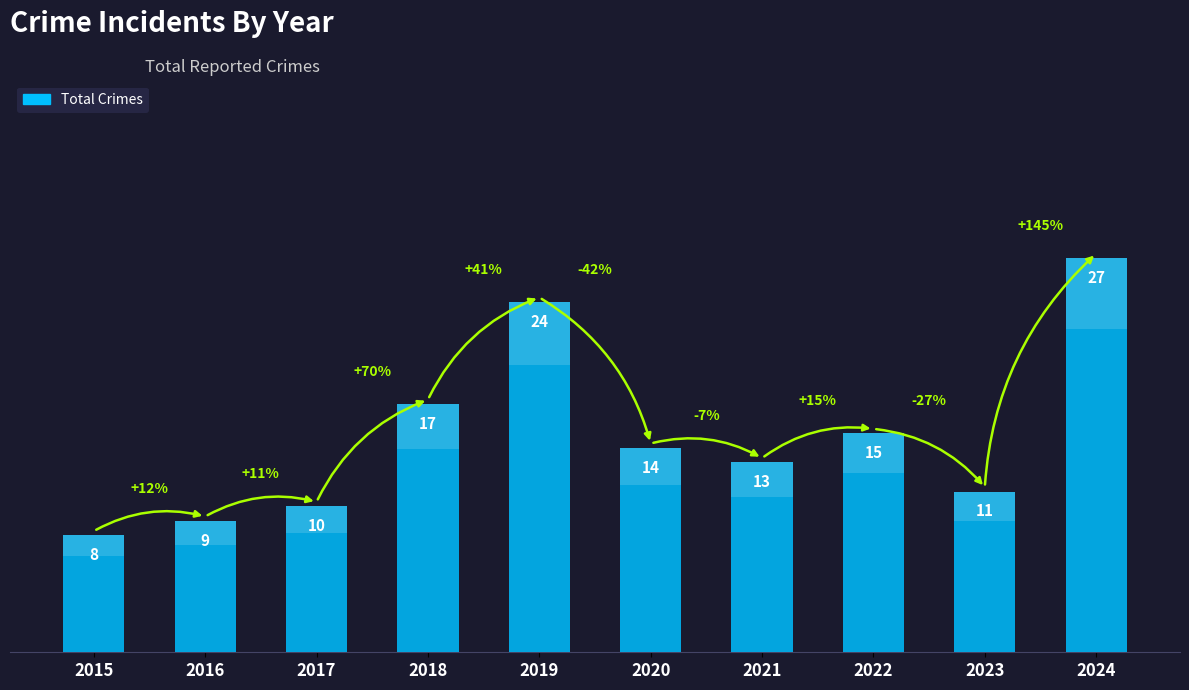

What is the change in value from 2016 to 2018?

+8